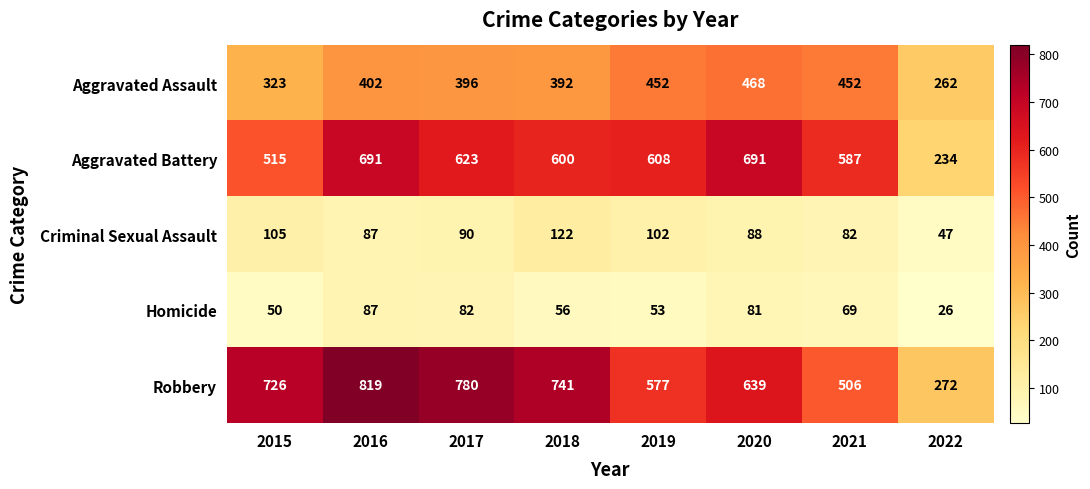

The Criminal Sexual Assault series shows 122 at 2018. True or false?

True